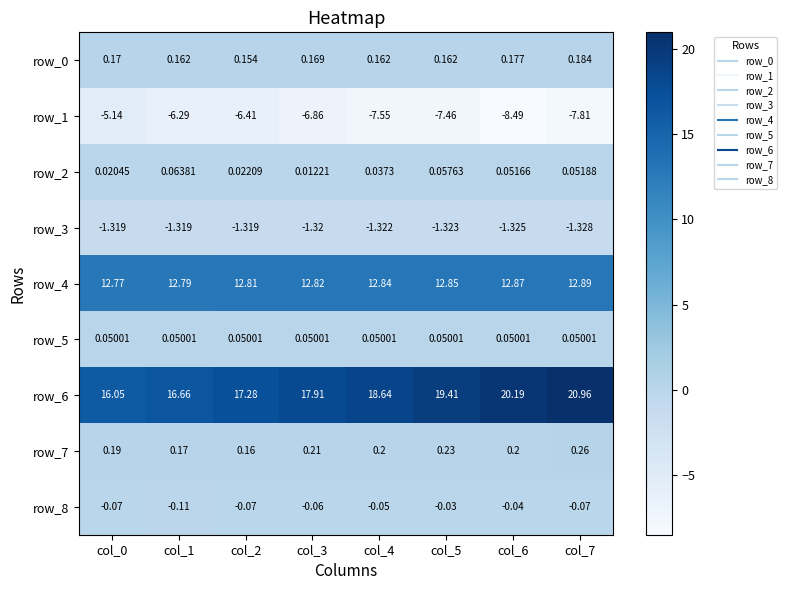

What is the approximate value of row_6 at col_6?

20.2